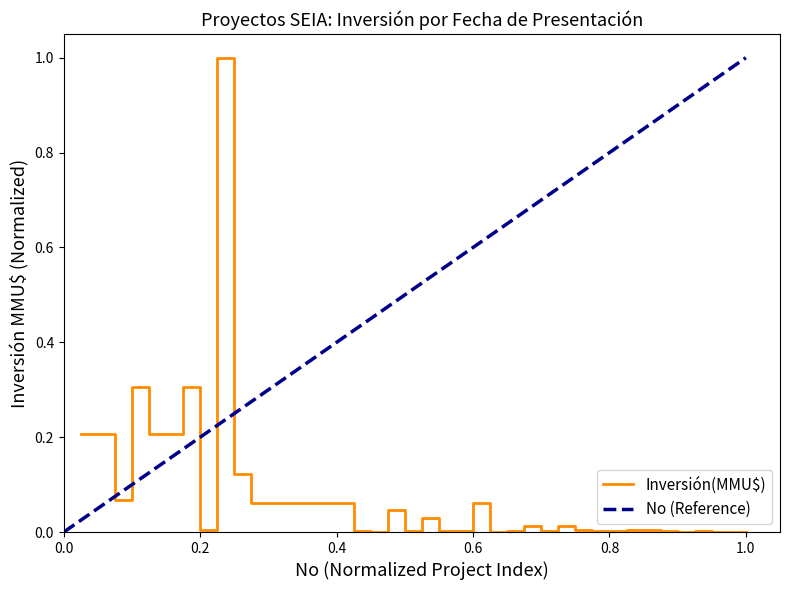

What is the maximum value for Inversión(MMU$)?

1.0